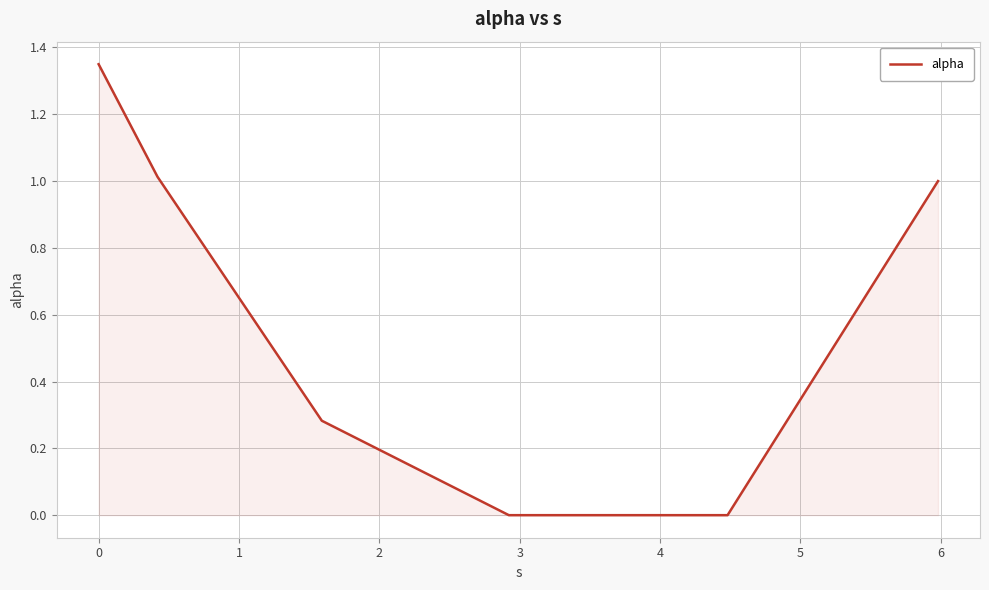

How many lines are shown in the chart?

1